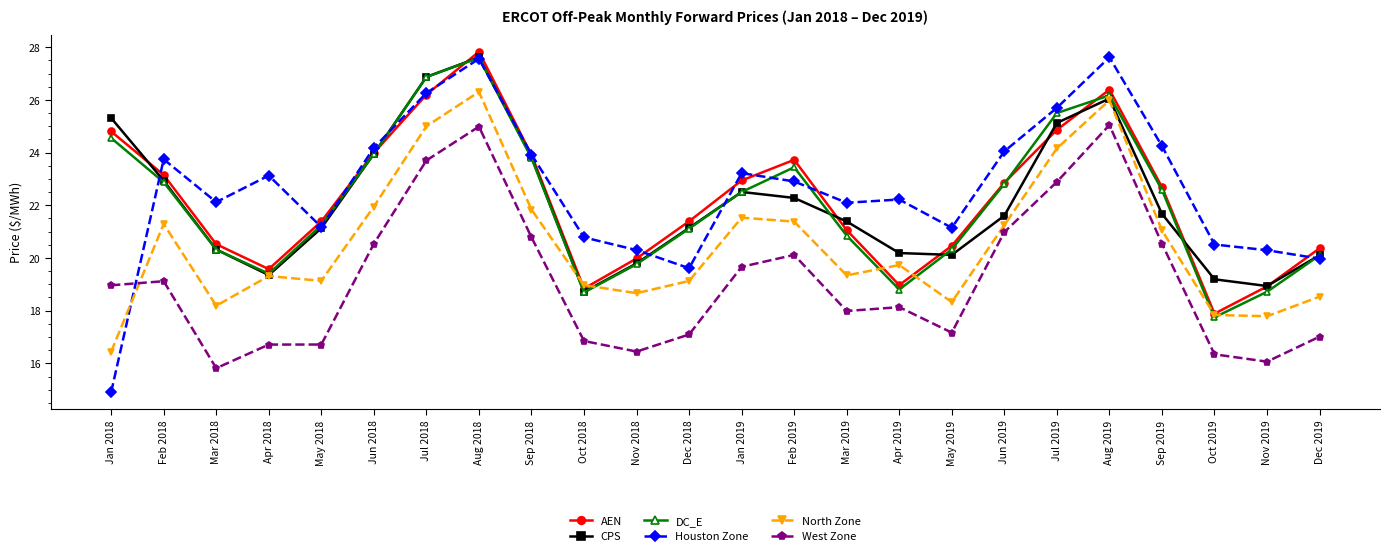

True or false: CPS has a value of 32.3 at Nov 2018.

False